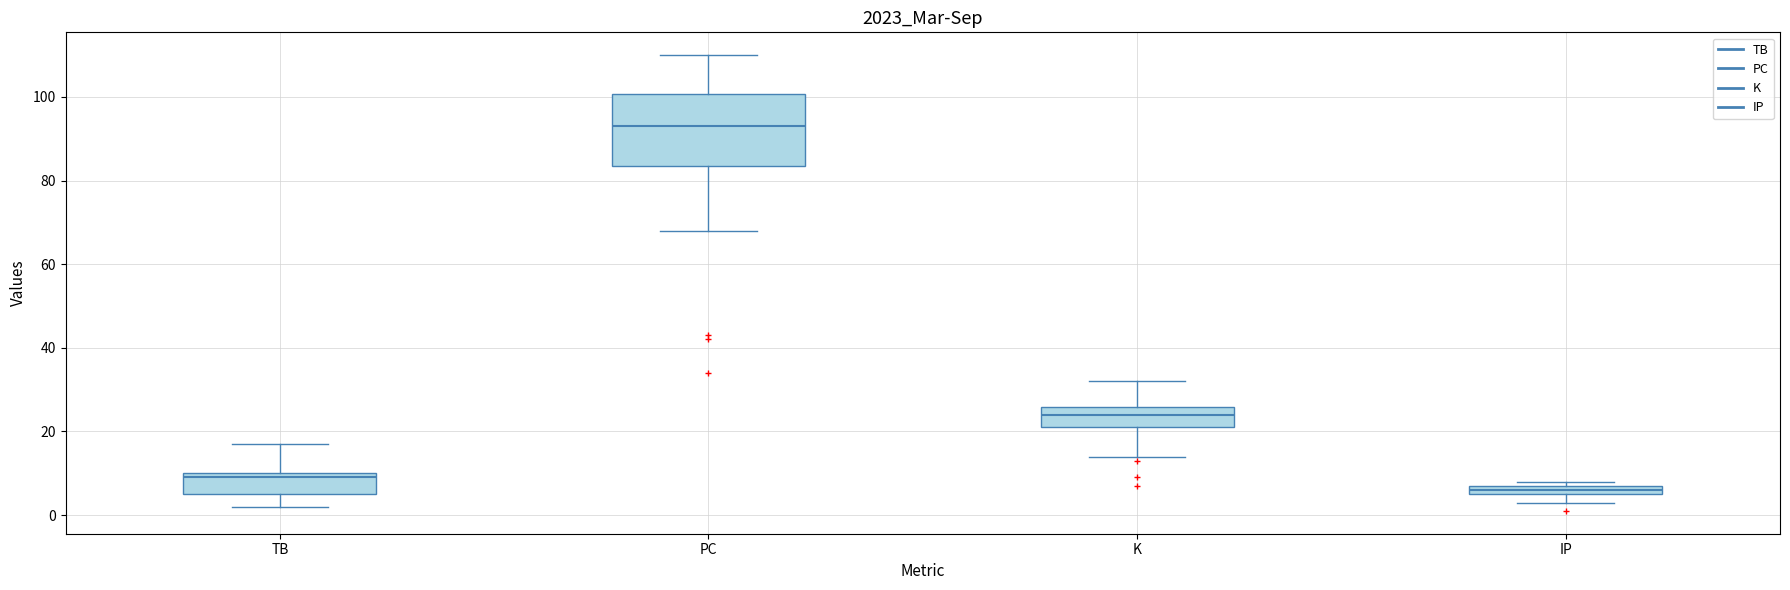

Which box has the lowest median line?

IP